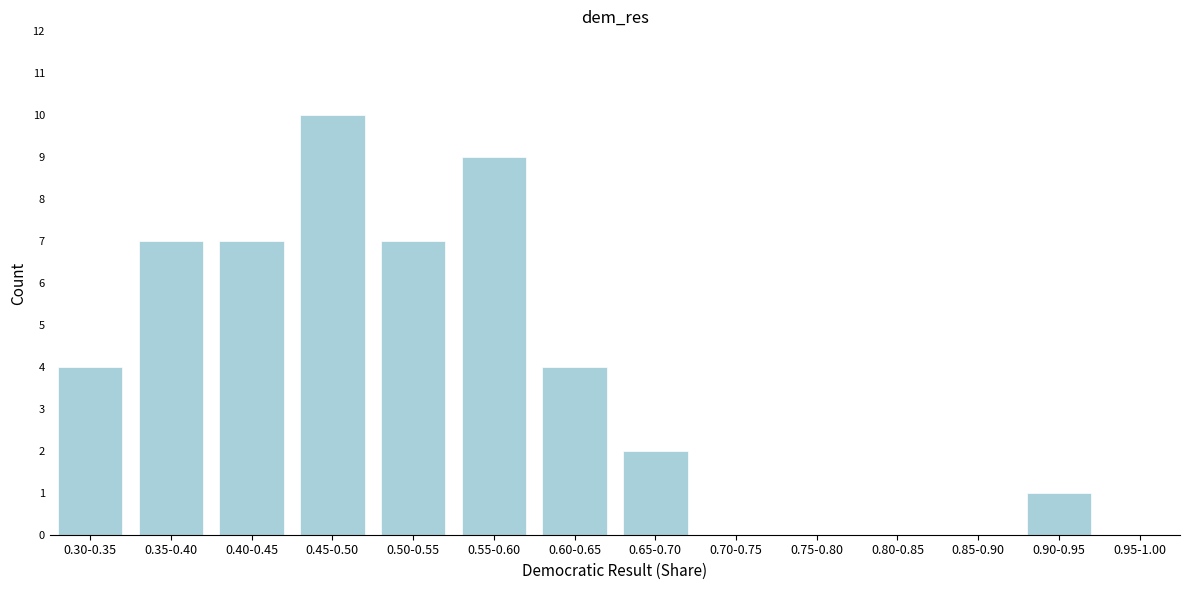

Reading left to right, list all the values displayed in this chart.

0.30-0.35=4	0.35-0.40=7	0.40-0.45=7	0.45-0.50=10	0.50-0.55=7	0.55-0.60=9	0.60-0.65=4	0.65-0.70=2	0.70-0.75=0	0.75-0.80=0	0.80-0.85=0	0.85-0.90=0	0.90-0.95=1	0.95-1.00=0